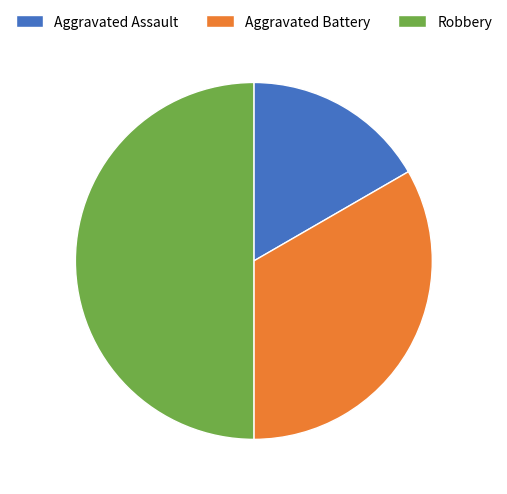

Which category has the biggest portion of the pie?

Robbery